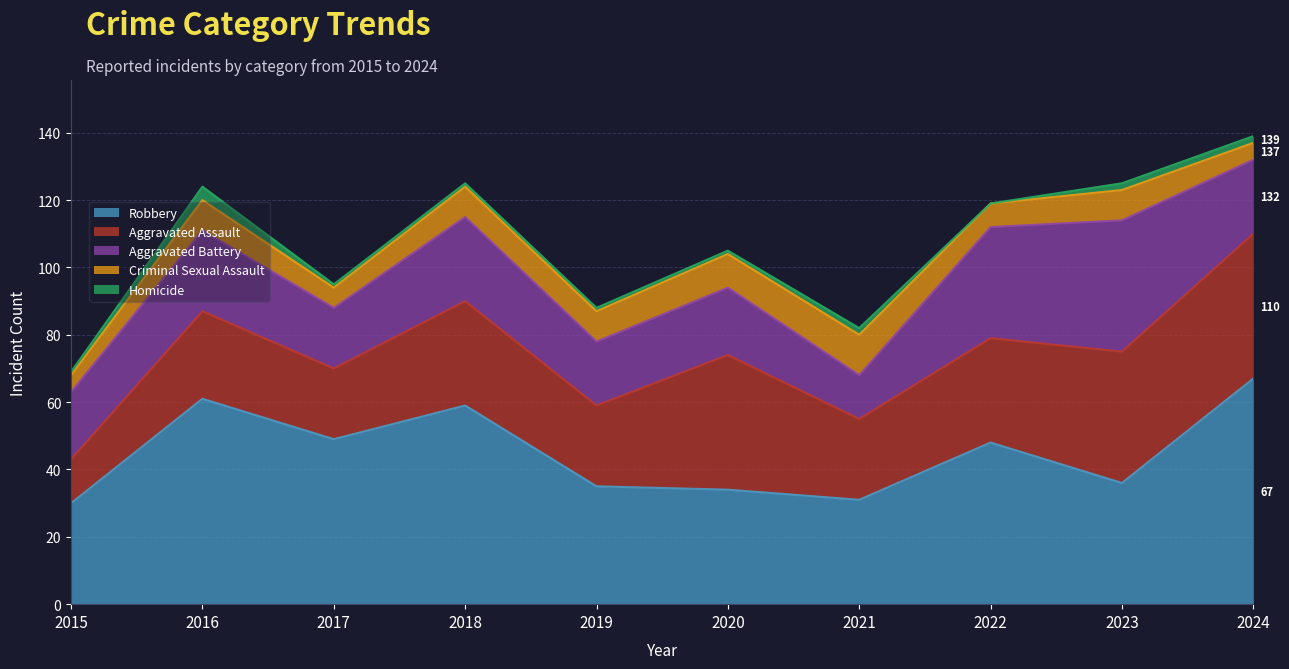

Which series has the widest spread of values?

Robbery